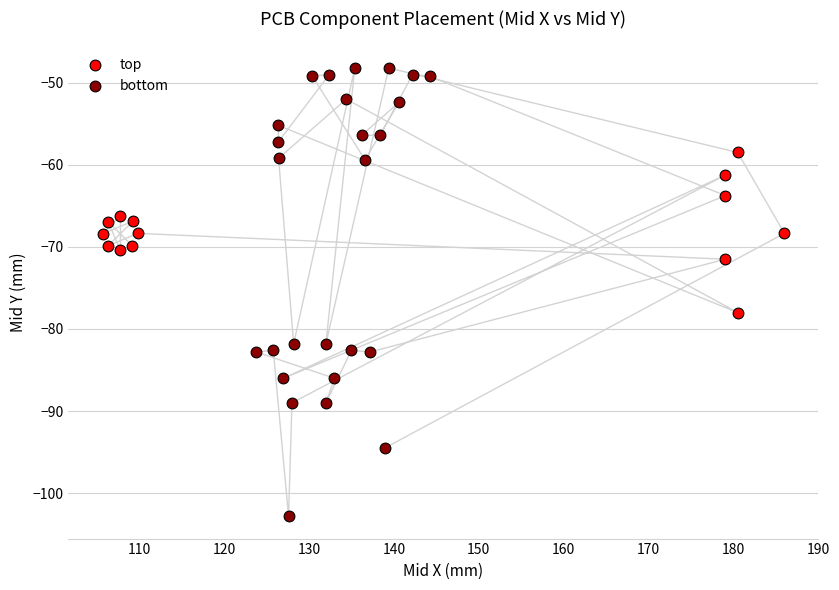

Which series contains the lowest Y value?

bottom